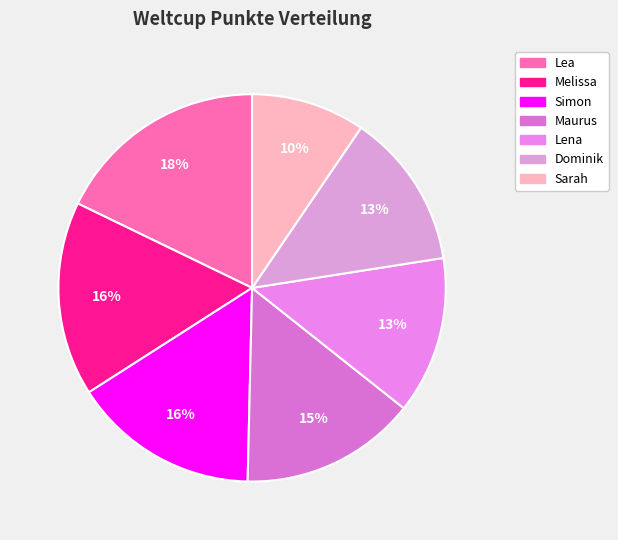

Rank the categories by value from lowest to highest.

Sarah, Dominik, Lena, Maurus, Simon, Melissa, Lea